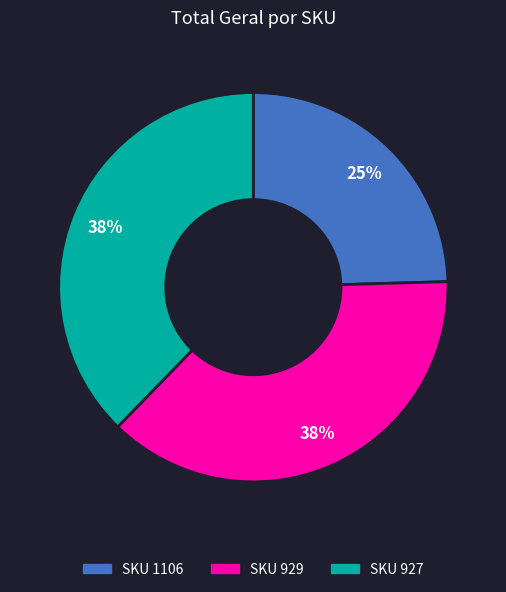

To the nearest percent, what is the difference between the largest and smallest slice percentages?

13%